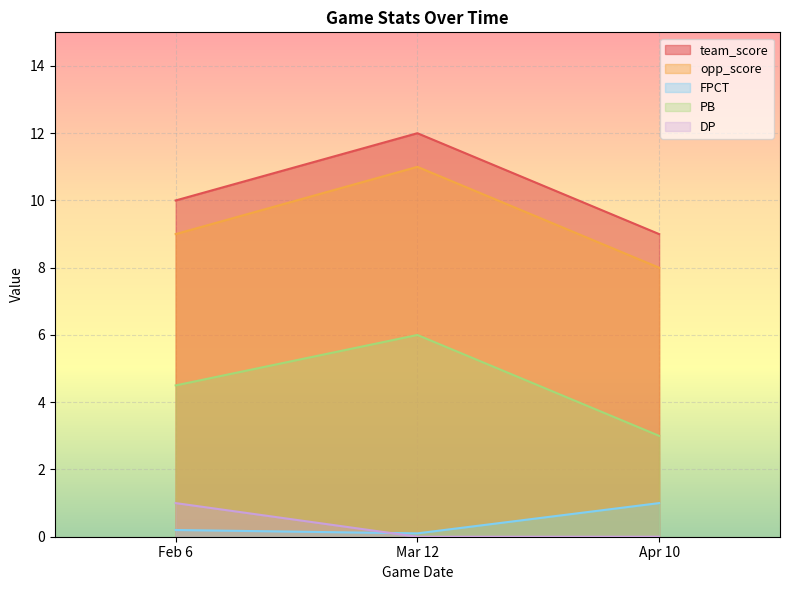

Reading left to right, extract all data points from this chart.

team_score: 10.0	12.0	9.0
opp_score: 9.0	11.0	8.0
FPCT: 0.2	0.1	1.0
PB: 4.5	6.0	3.0
DP: 1.0	0.0	0.0